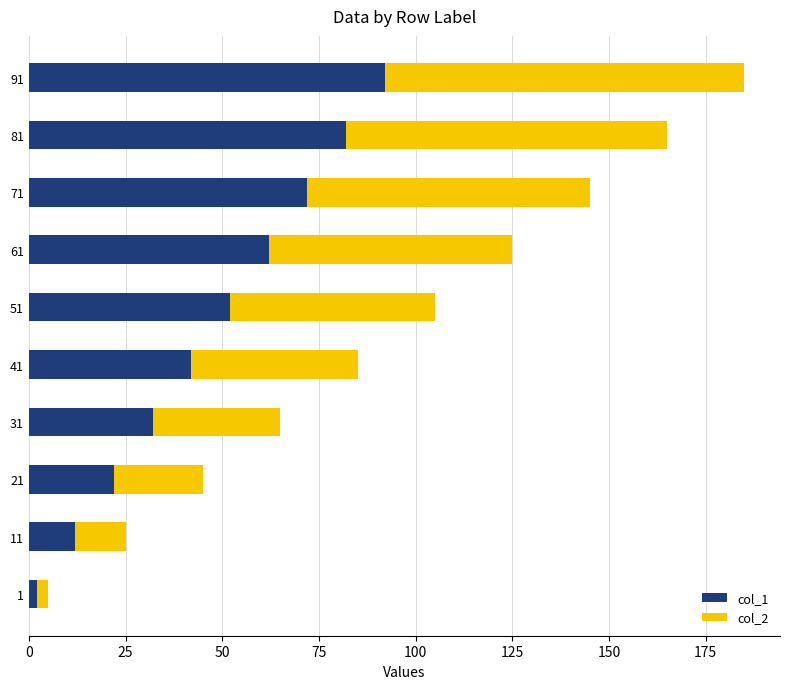

Is it true that col_1 equals 34 at 61?

False